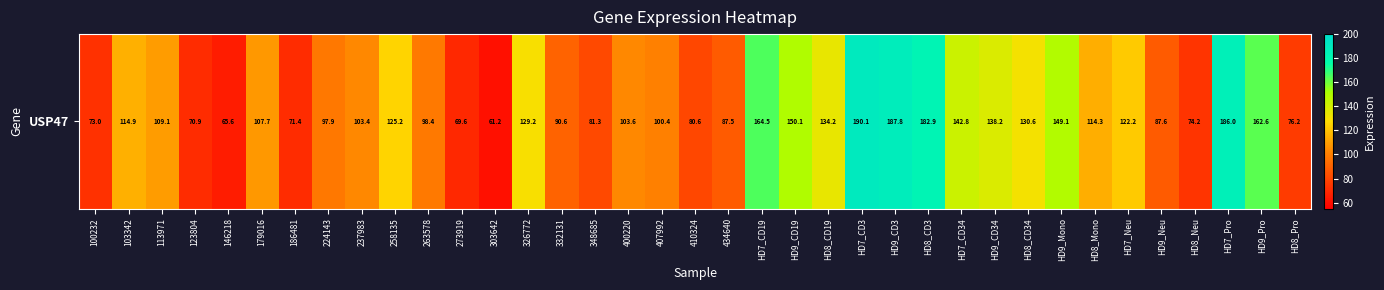

What is the smallest value displayed?

61.2